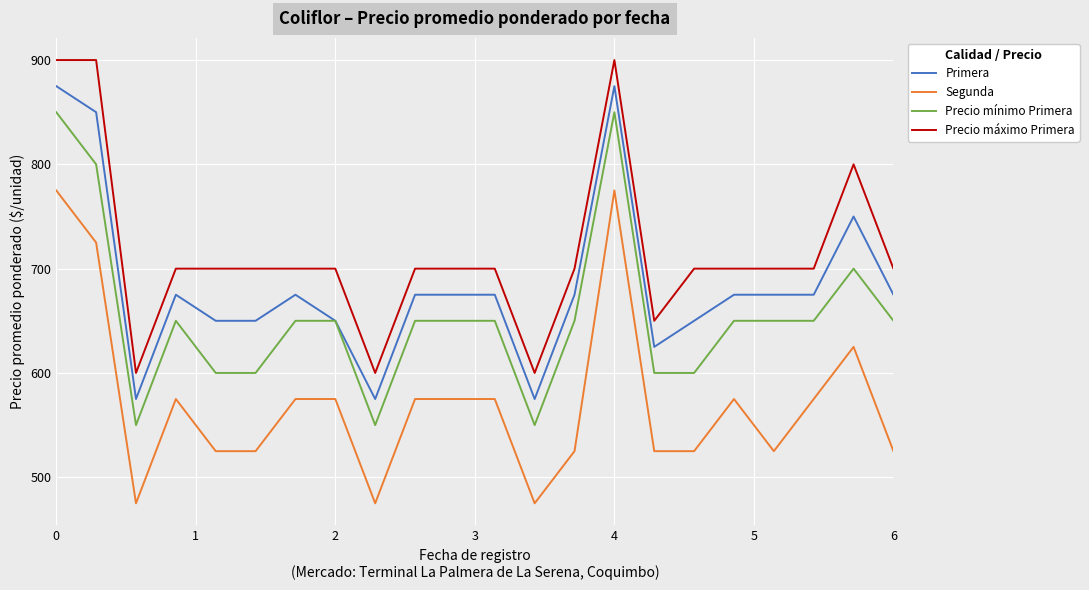

What is the smallest value displayed?

475